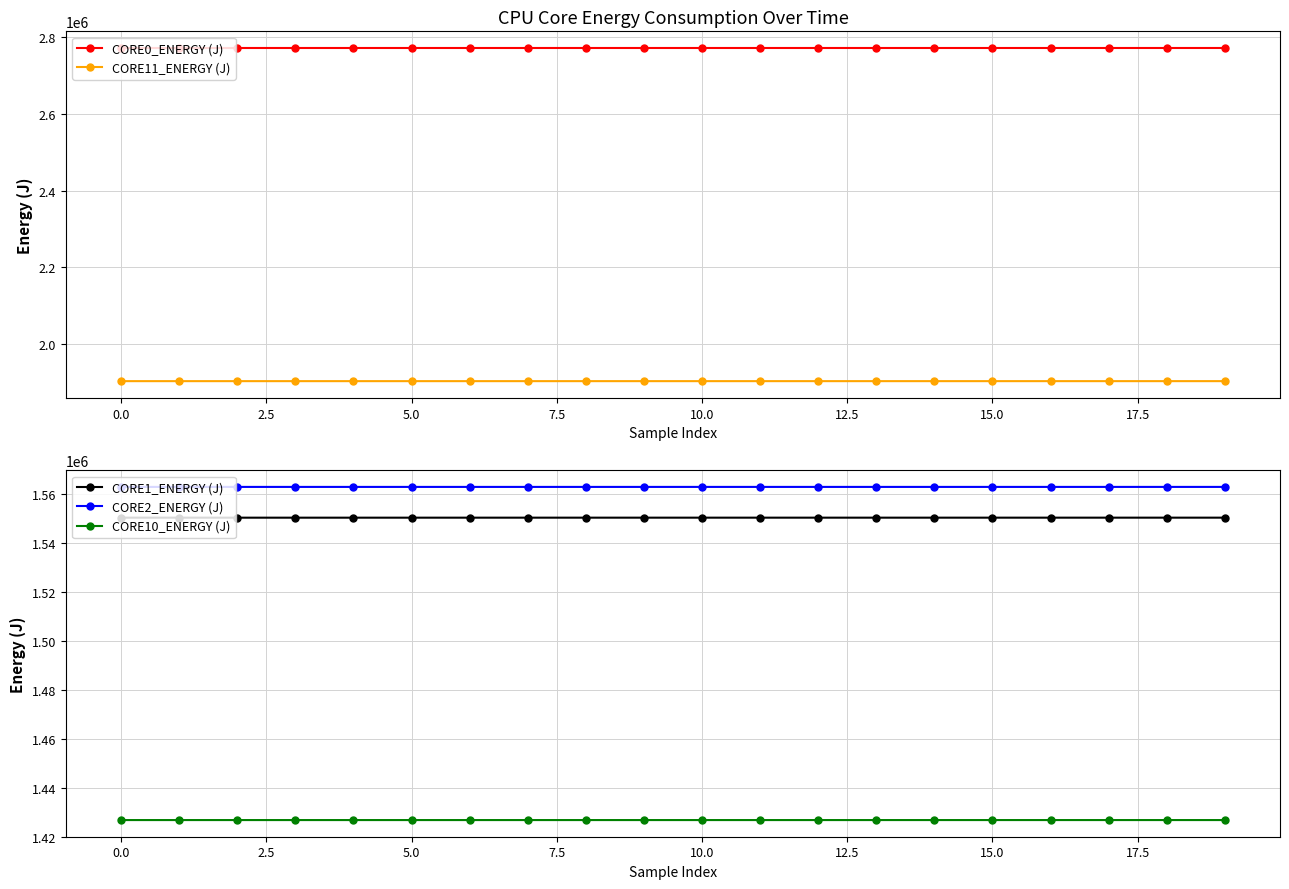

What is the difference between the maximum and second lowest values in the CORE0_ENERGY (J) series?

3.7